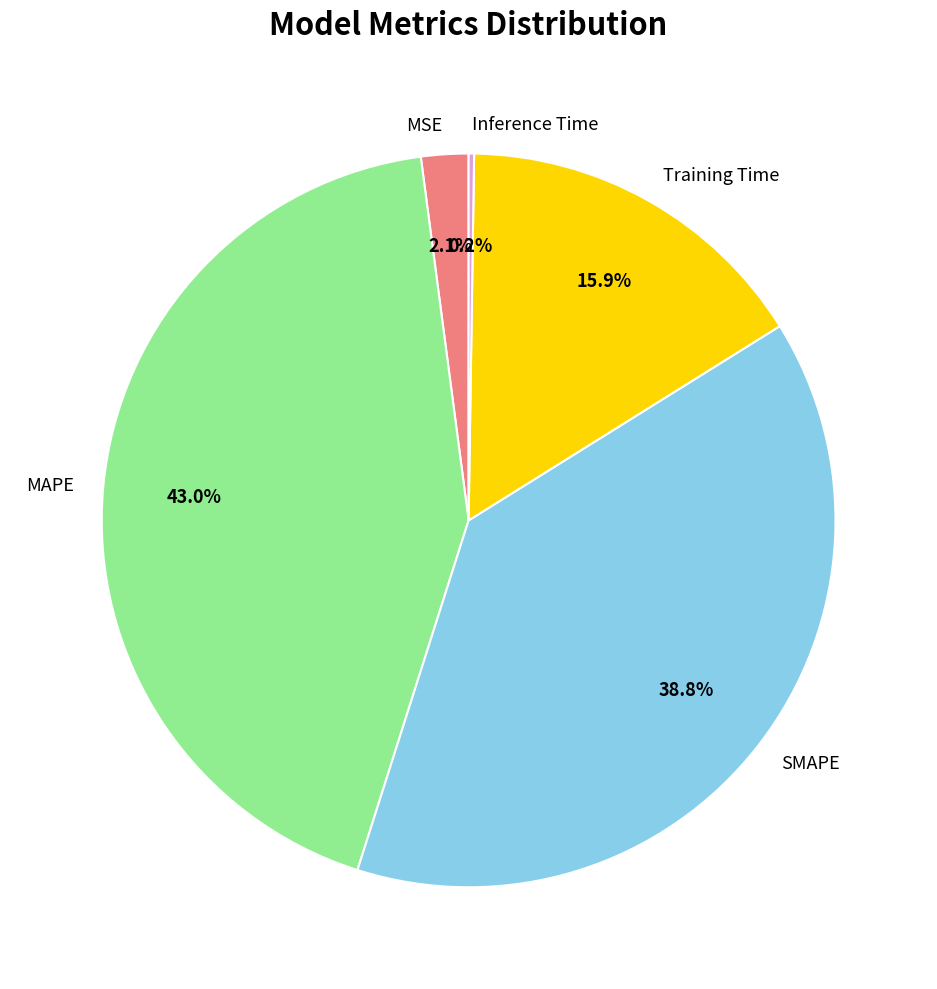

What percentage do MSE and SMAPE together represent?

40.9%